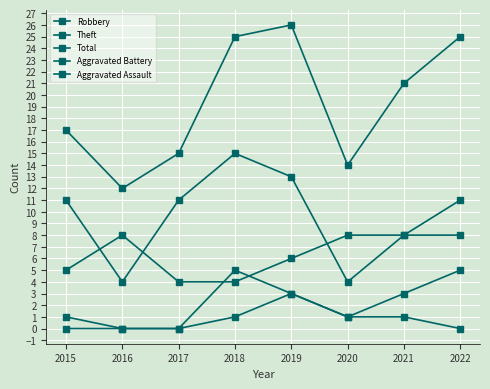

Is the value of Robbery at 2017 greater than the value of Total at 2020?

No